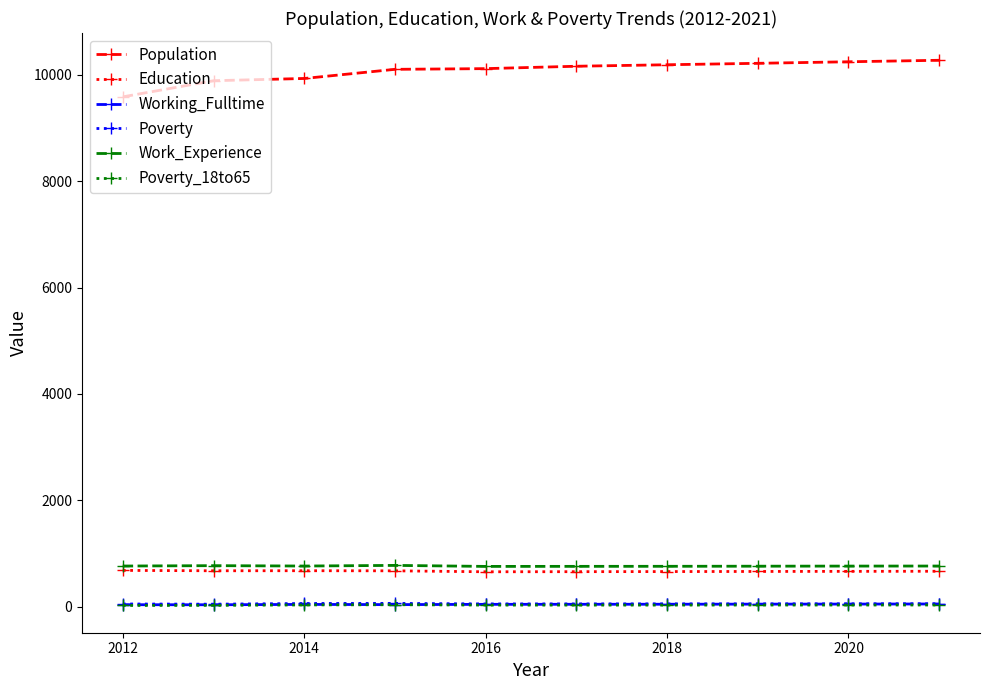

At how many categories does at least one series exceed 3221?

10